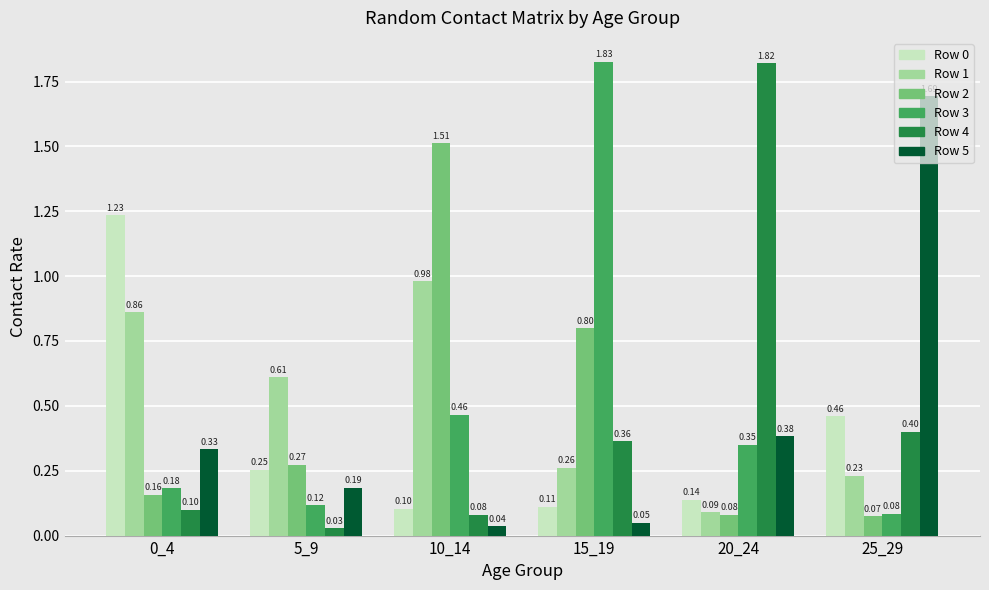

At which label is Row 4 closest to 0?

5_9